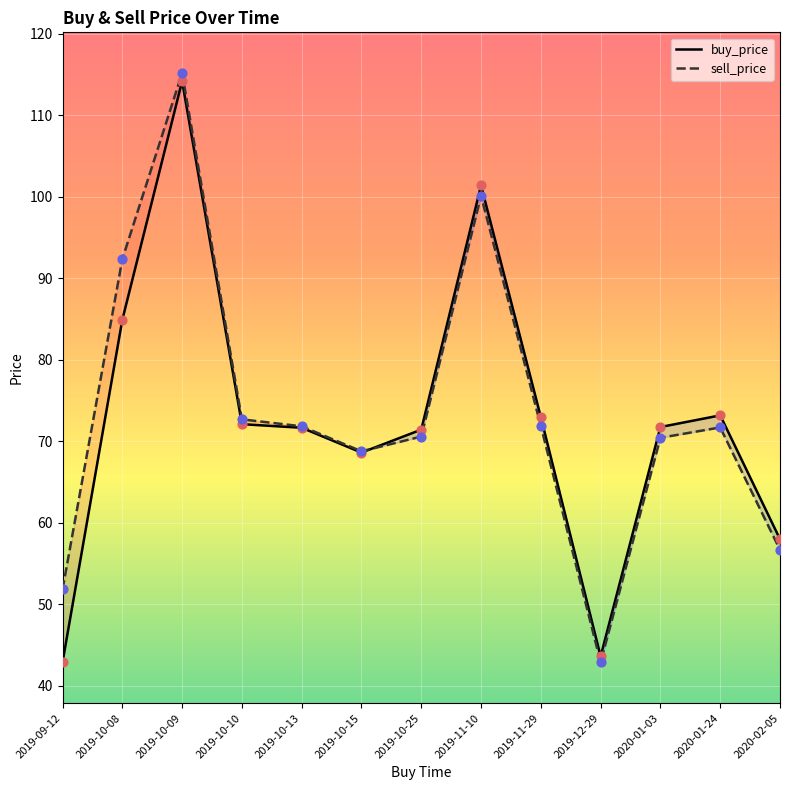

Which series has the largest Y range (max minus min)?

sell_price